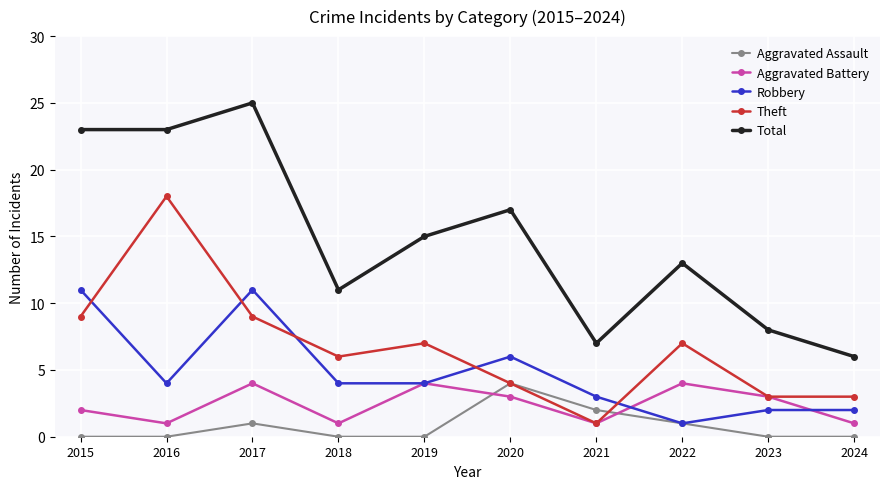

What is the maximum value for Theft?

18